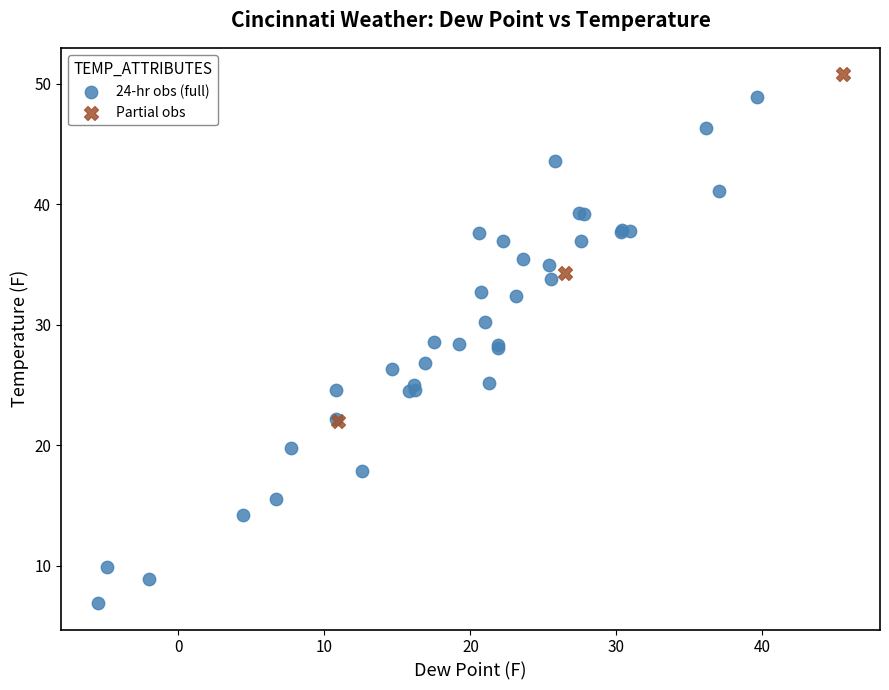

Which series reaches the minimum Y coordinate?

24-hr obs (full)